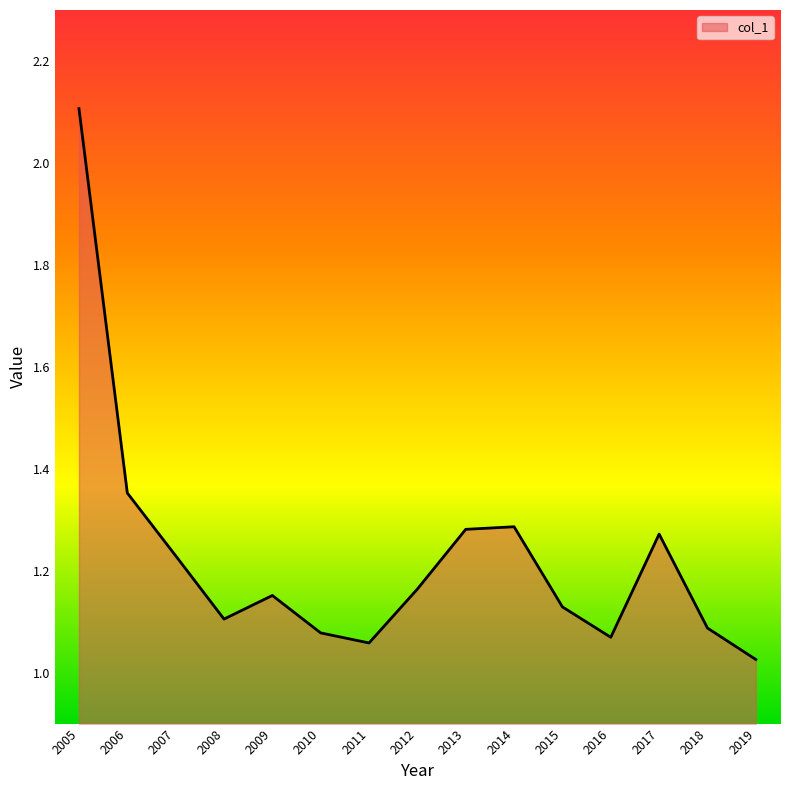

True or false: the data has more than 0 interior local peaks.

True